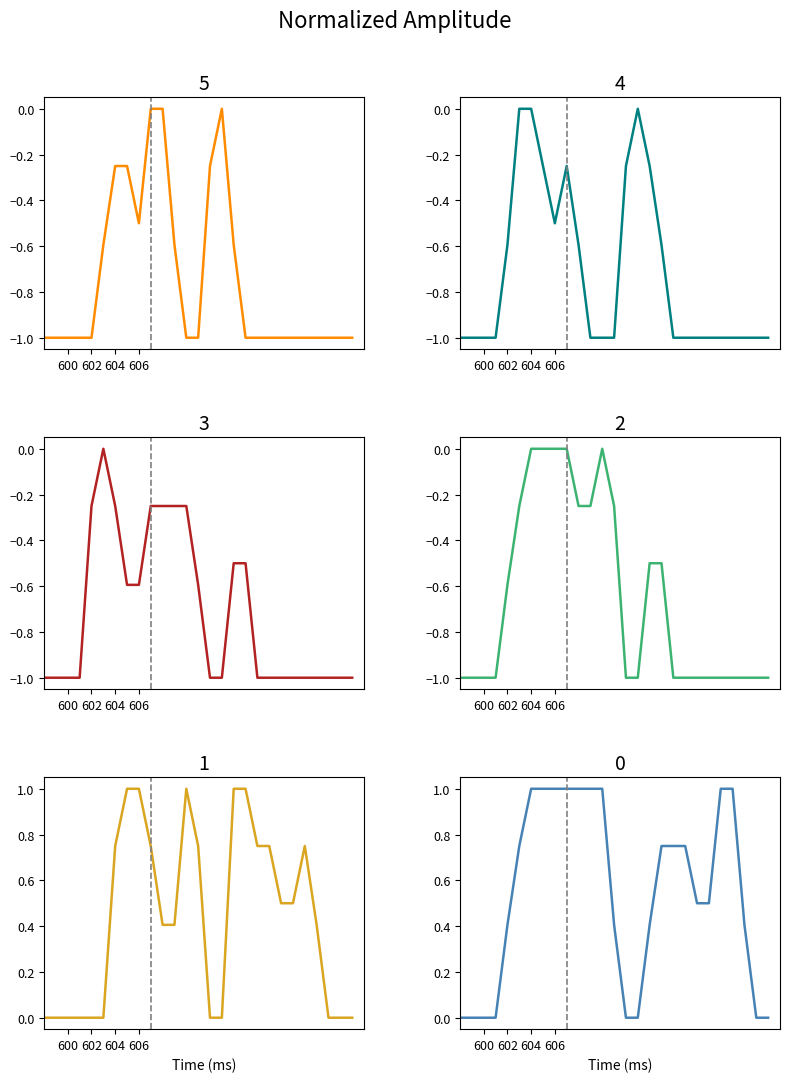

What is the smallest value displayed?

-1.0